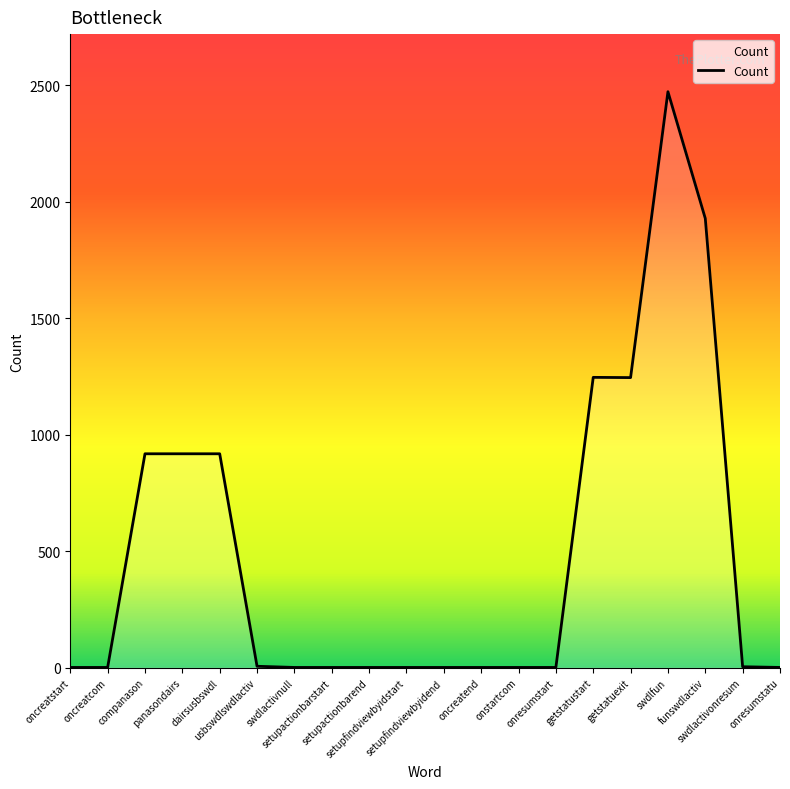

What is the maximum value shown in the chart?

2472